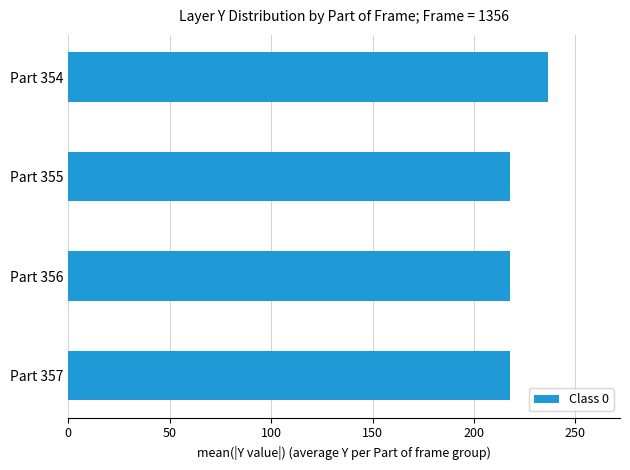

What is the average value?

222.3